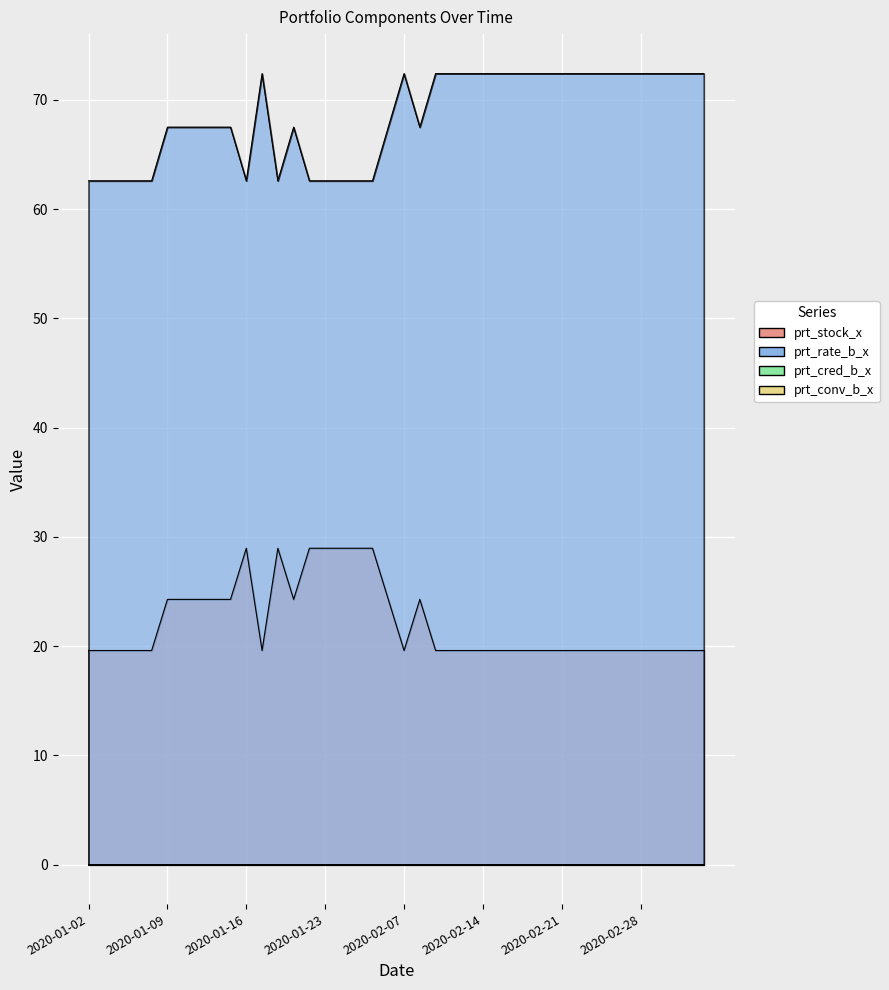

How many interior local peaks does the prt_stock_x series have?

3